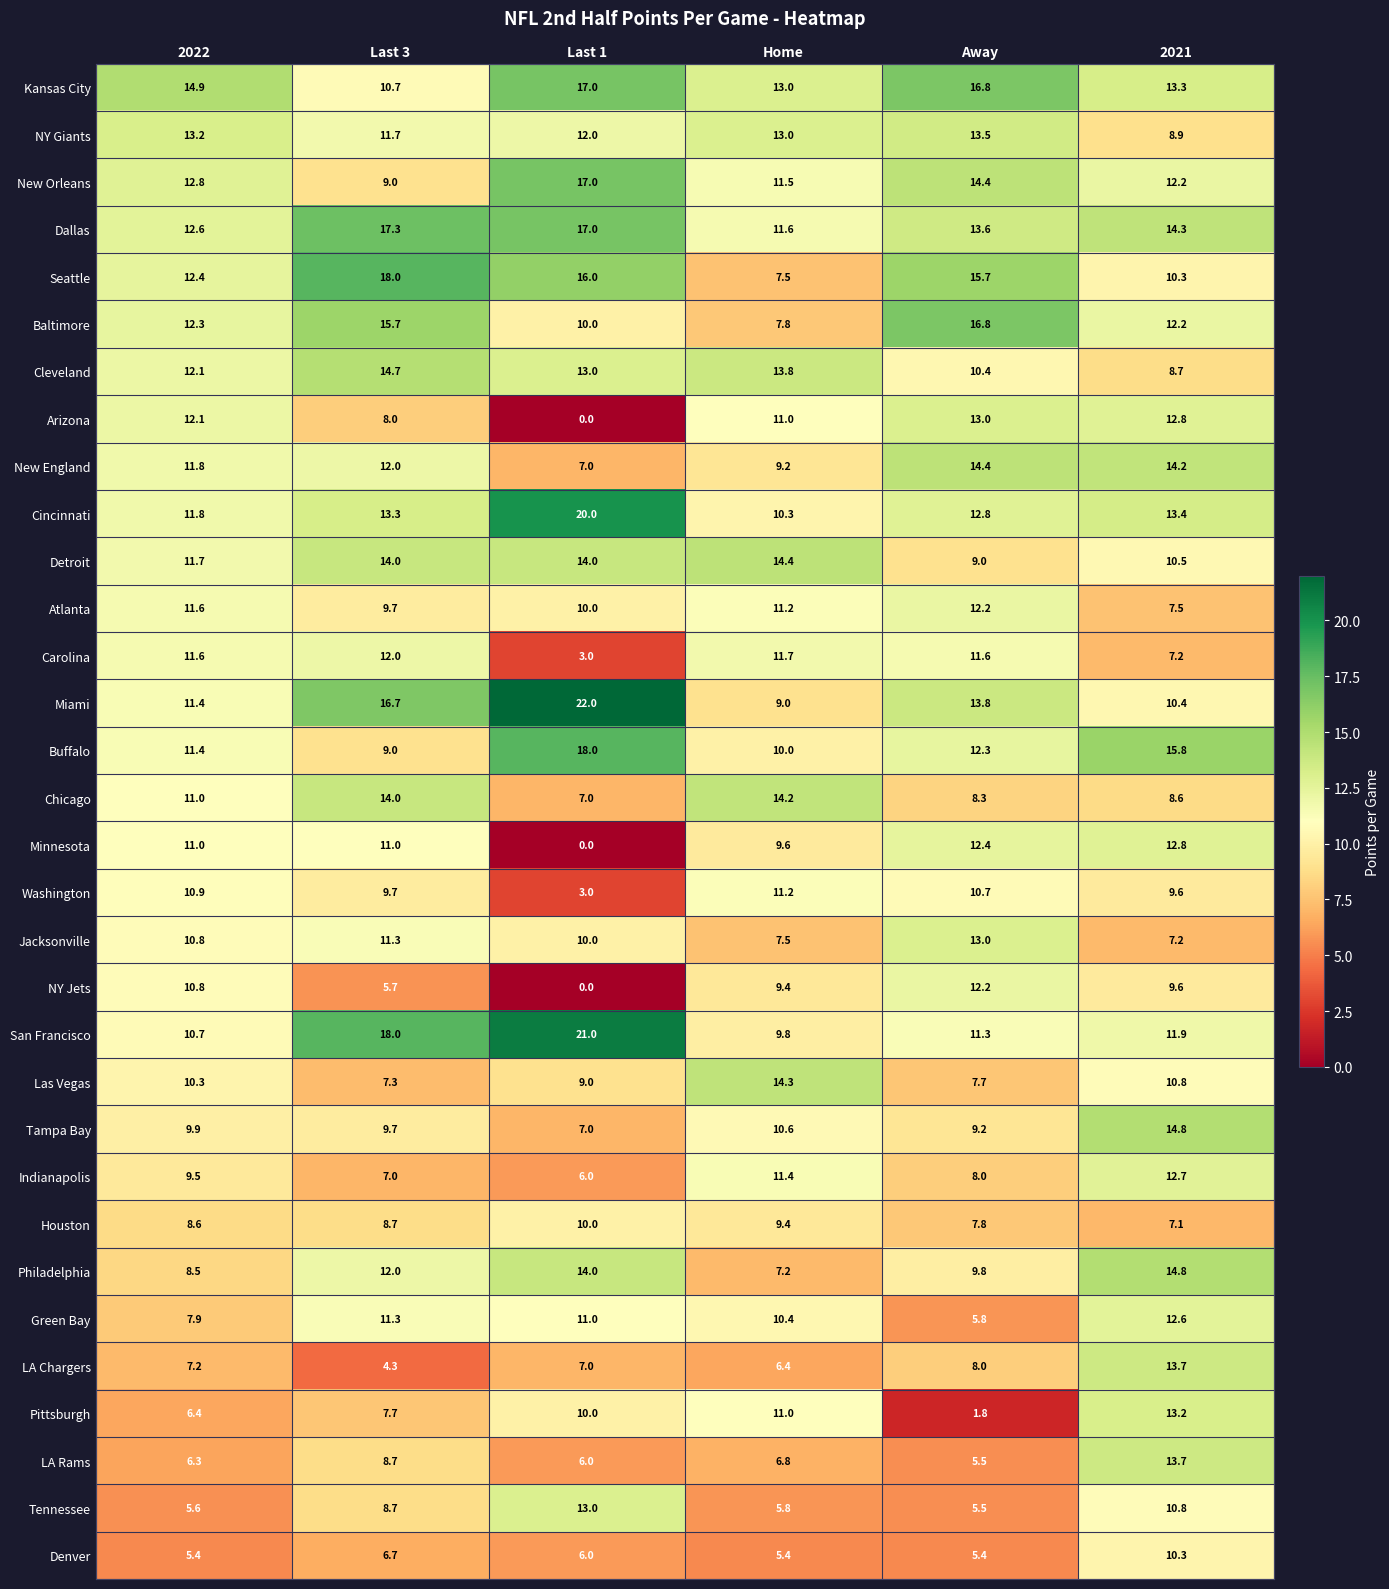

What is the difference between the maximum and minimum values in the Carolina series?

9.0